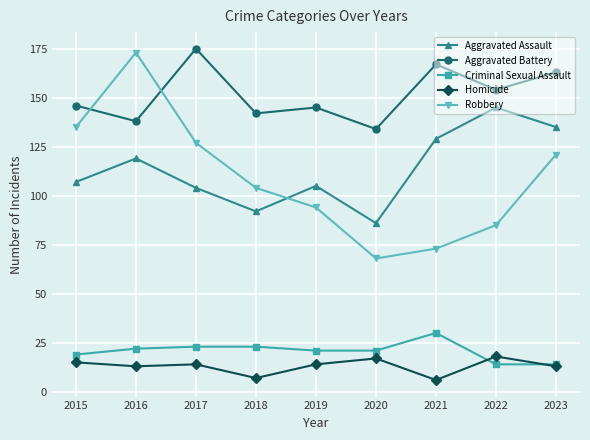

What is the average value of the Aggravated Assault series?

114